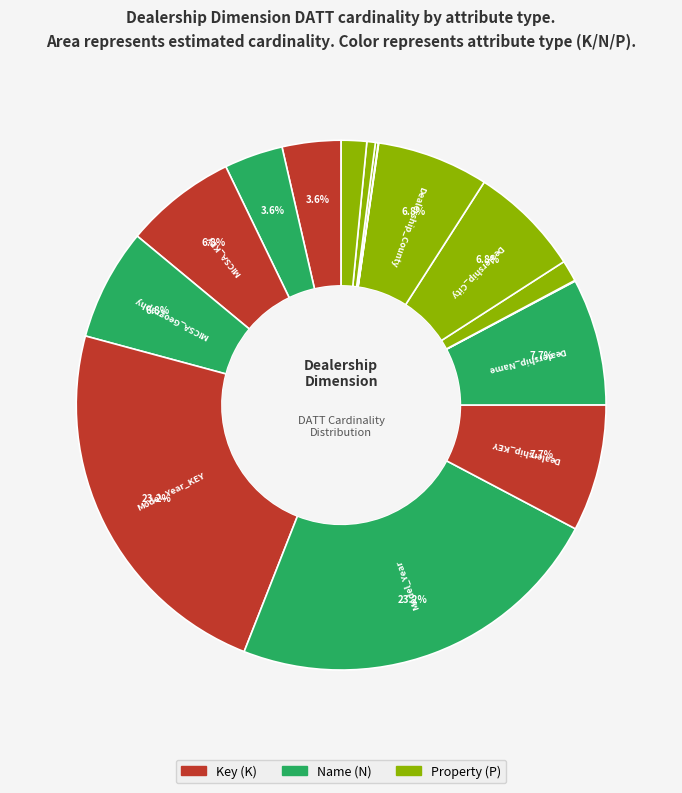

Count the number of slices in the pie.

16